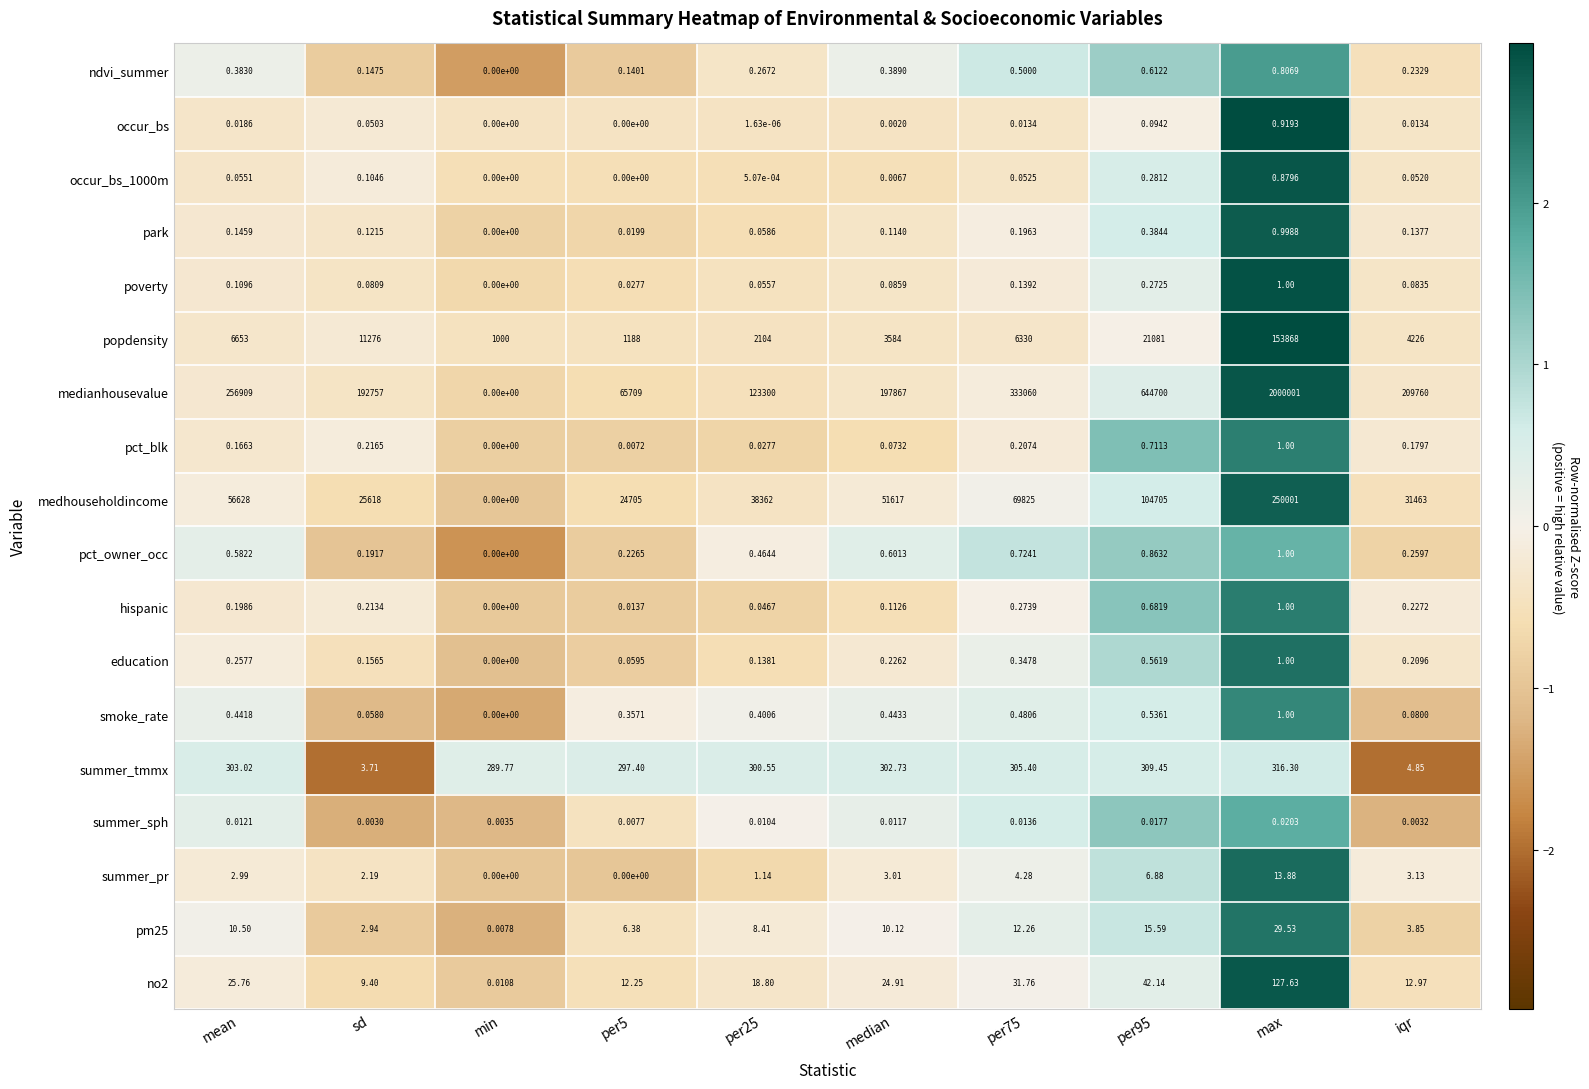

Which series changed the most between per75 and per95?

medianhousevalue